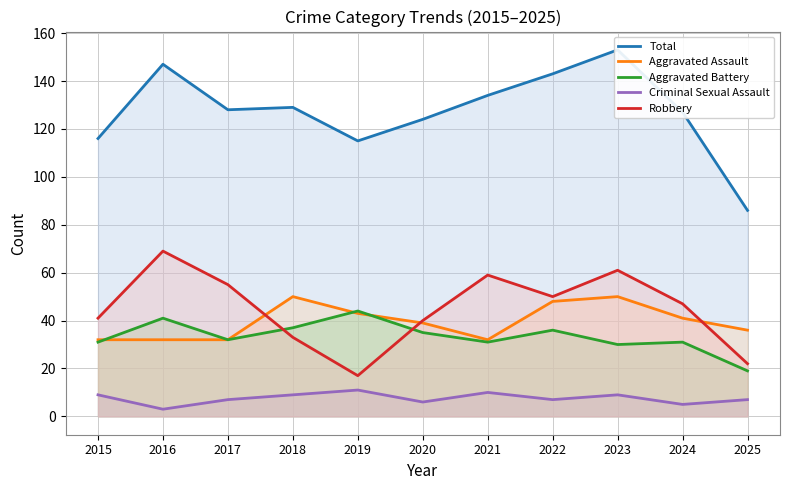

The value of Robbery at 2021 is 59. True or false?

True